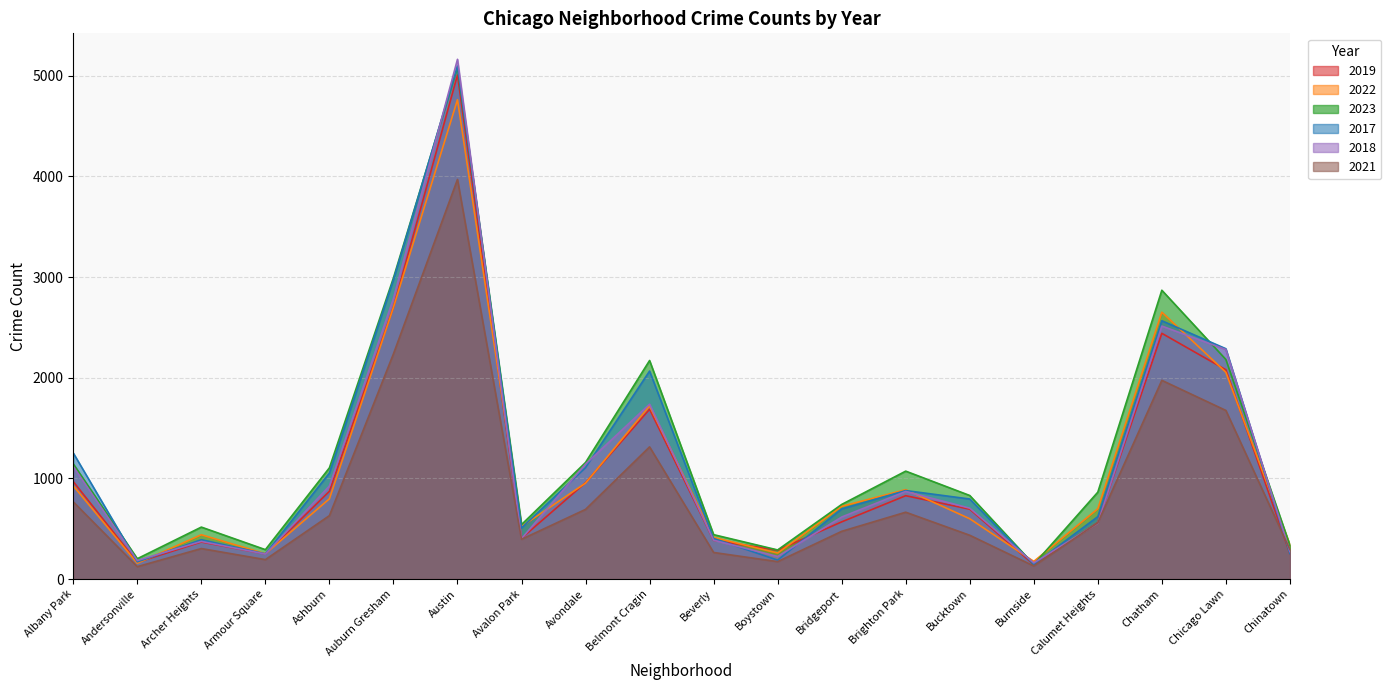

Reading right to left, what are all the values shown in this chart?

2019: 253	2079	2441	561	142	694	828	568	287	385	1687	957	405	5008	2700	872	249	368	166	968
2022: 338	2054	2651	698	175	599	888	722	258	414	1720	953	522	4762	2699	797	251	440	157	926
2023: 335	2181	2869	863	145	830	1072	741	289	441	2171	1158	541	5080	2992	1105	292	516	202	1144
2017: 253	2288	2566	620	145	795	879	697	188	403	2066	1107	508	5096	2973	1053	250	391	171	1252
2018: 273	2280	2513	554	160	704	870	616	224	386	1737	1142	401	5163	2787	924	248	374	184	1117
2021: 293	1675	1974	559	130	435	664	474	173	264	1313	692	395	3970	2237	630	193	303	123	767